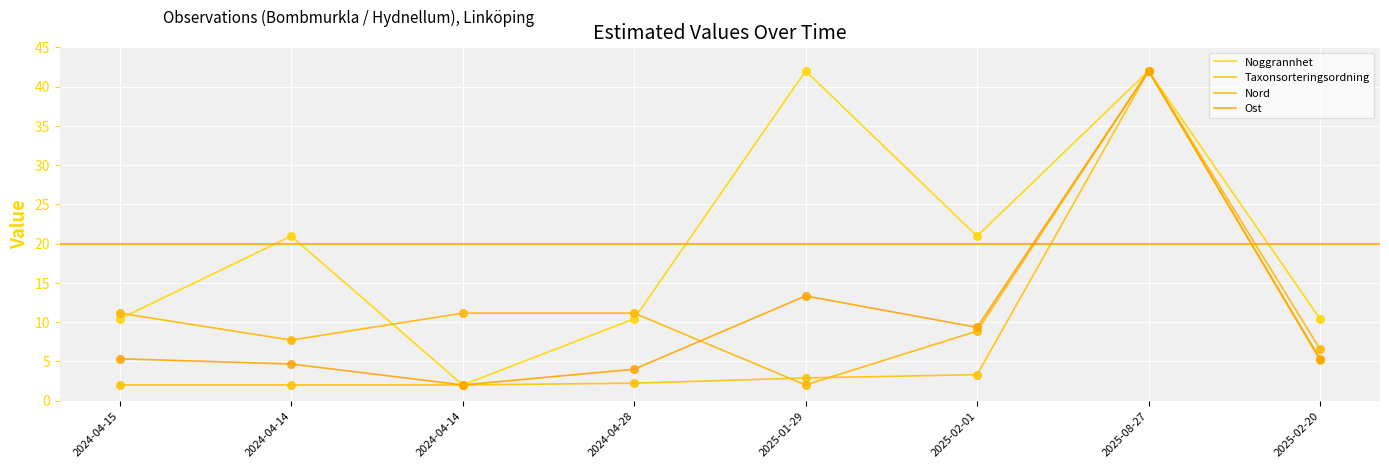

How many lines are shown in the chart?

4